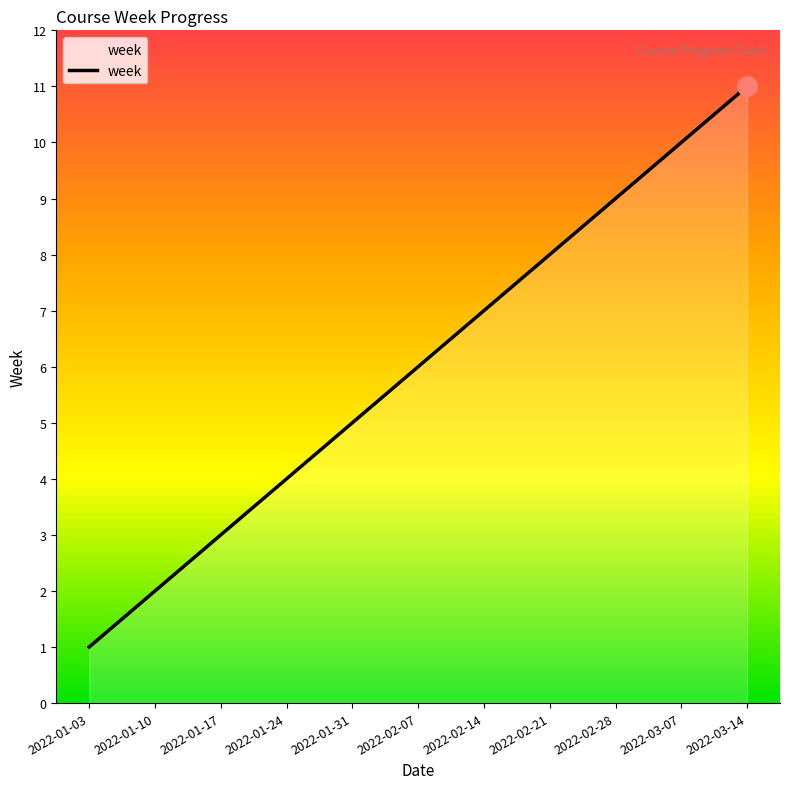

Approximately how many times larger is the value at 2022-03-07 compared to 2022-02-28?

1.1